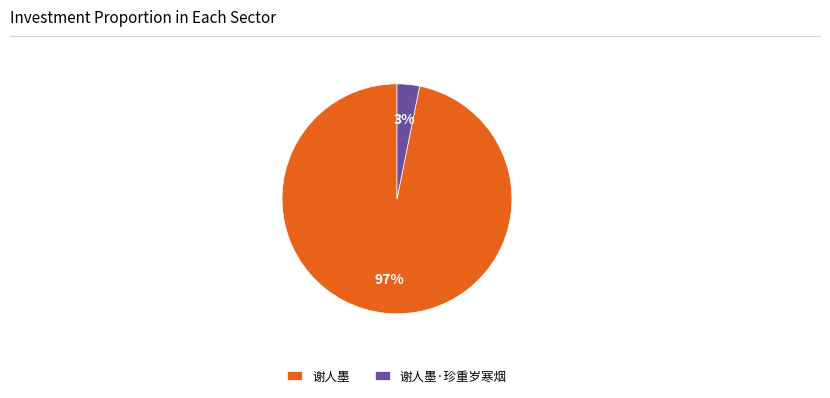

What is the smallest slice in the pie chart?

谢人墨·珍重岁寒烟